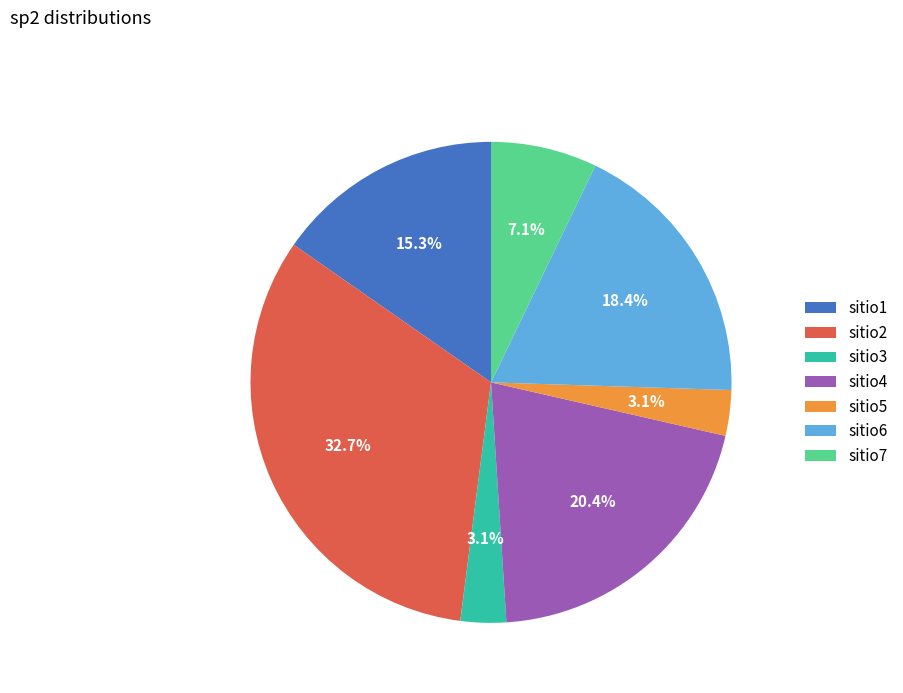

What is the ratio of the value at sitio5 to the value at sitio3?

1.0